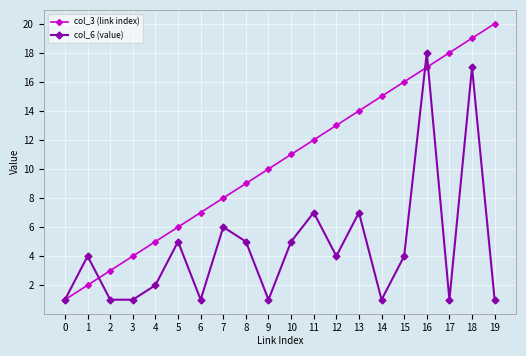

How many lines are shown in the chart?

2